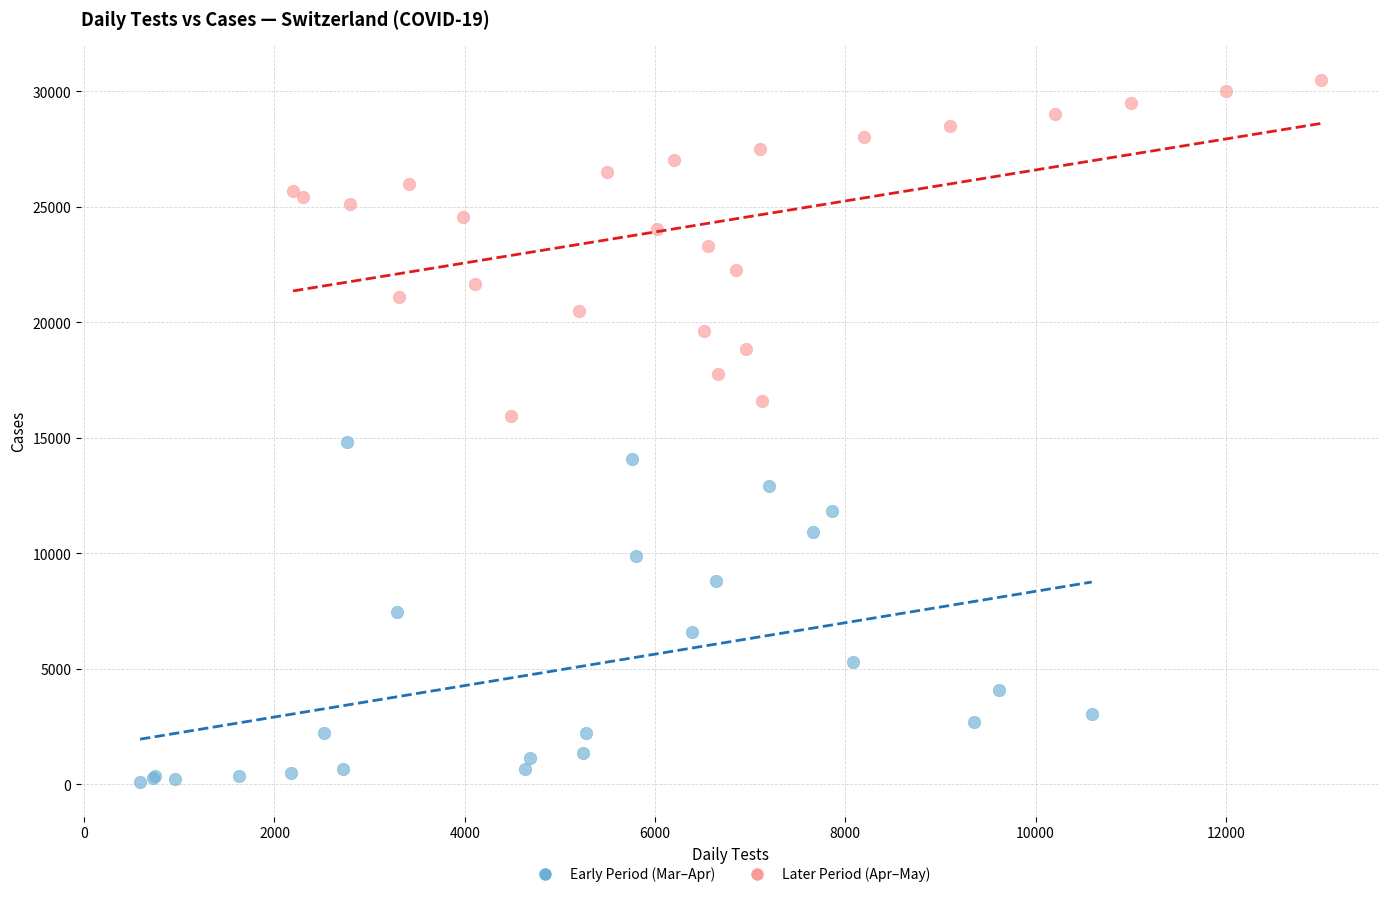

Which series contains the lowest Y value?

Early Period (Mar–Apr)